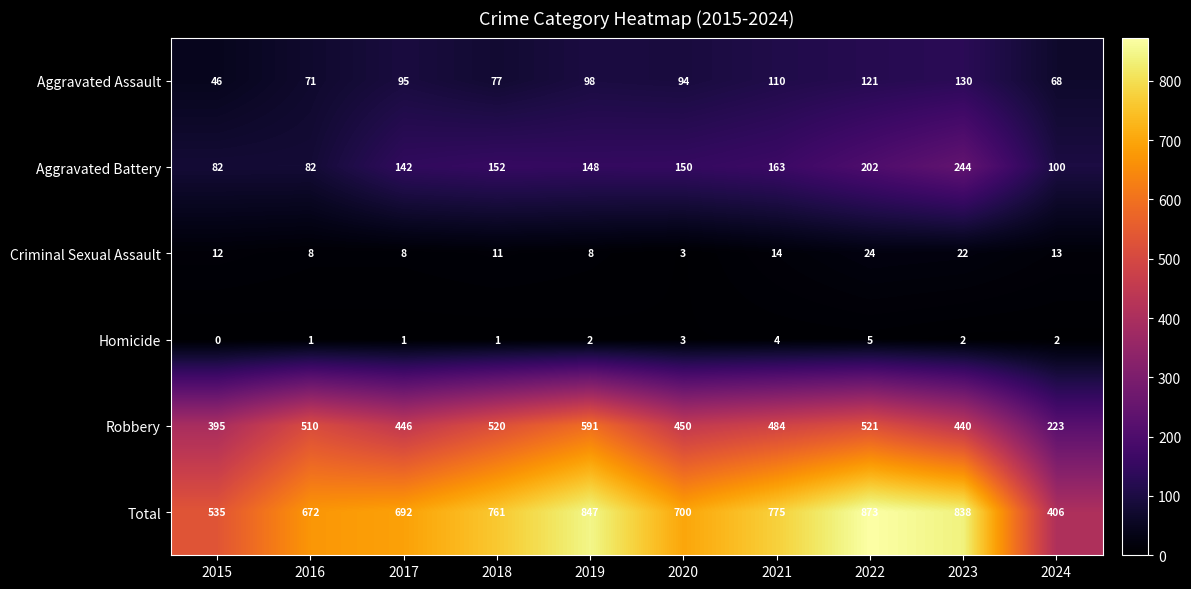

At how many categories does at least one series exceed 282?

10